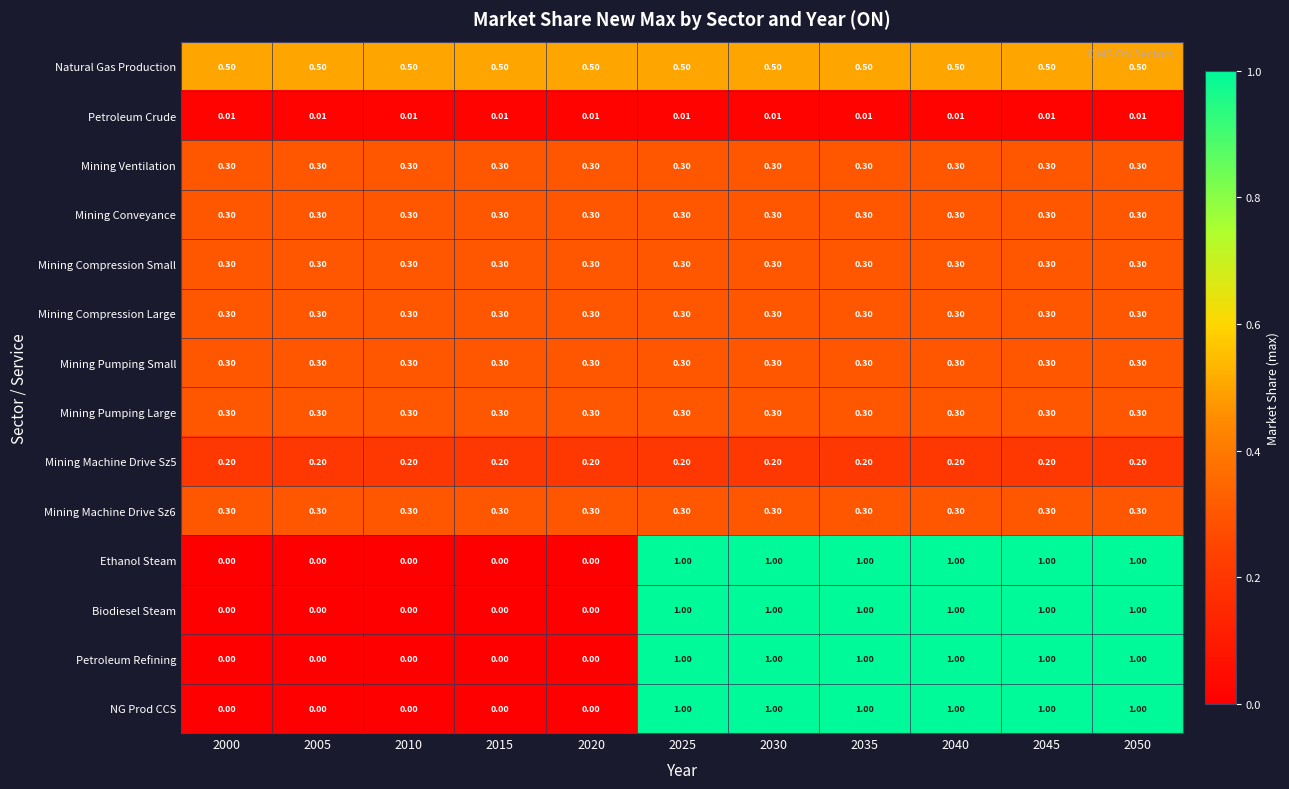

Is the value of Natural Gas Production at 2035 greater than the value of Mining Machine Drive Sz6 at 2010?

Yes